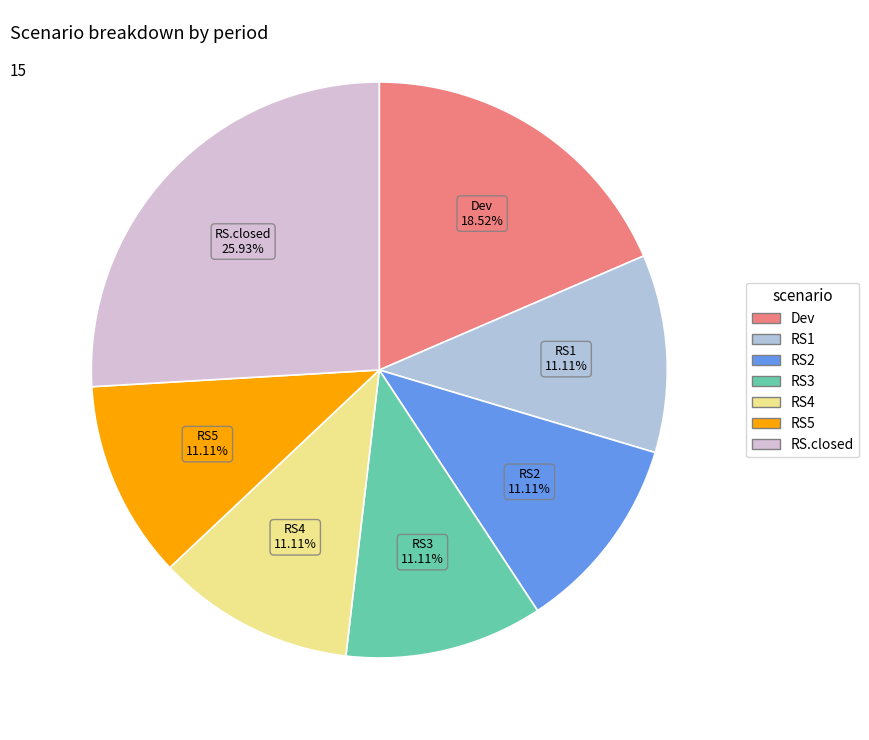

Count the number of slices in the pie.

7